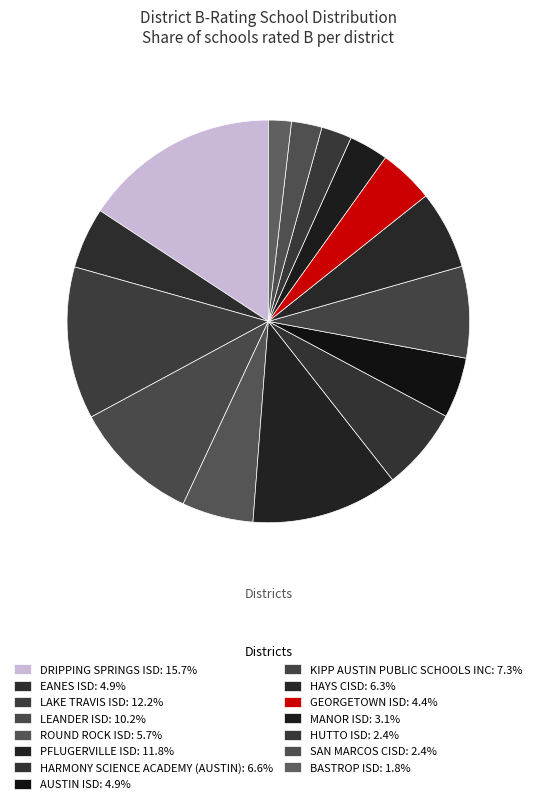

Count the number of slices in the pie.

15